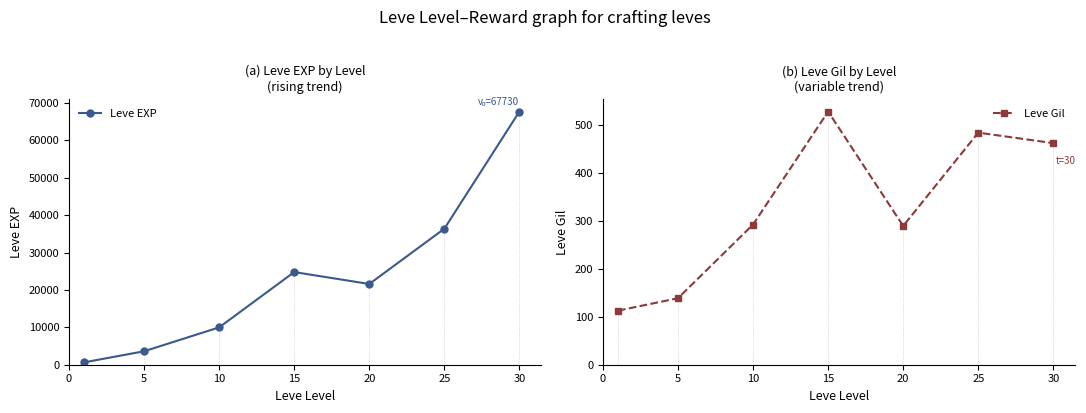

True or false: Leve Gil has a value of 110 at 10.

False